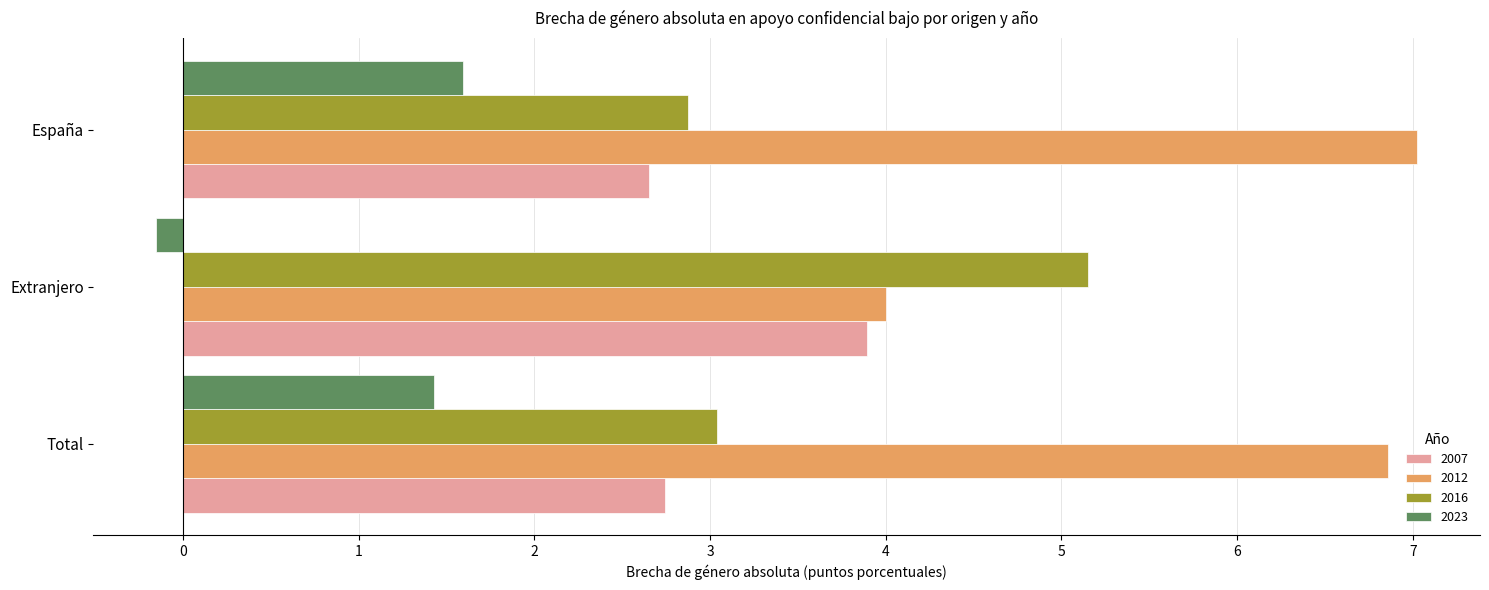

What is the spread (max minus min) of values at España?

5.4